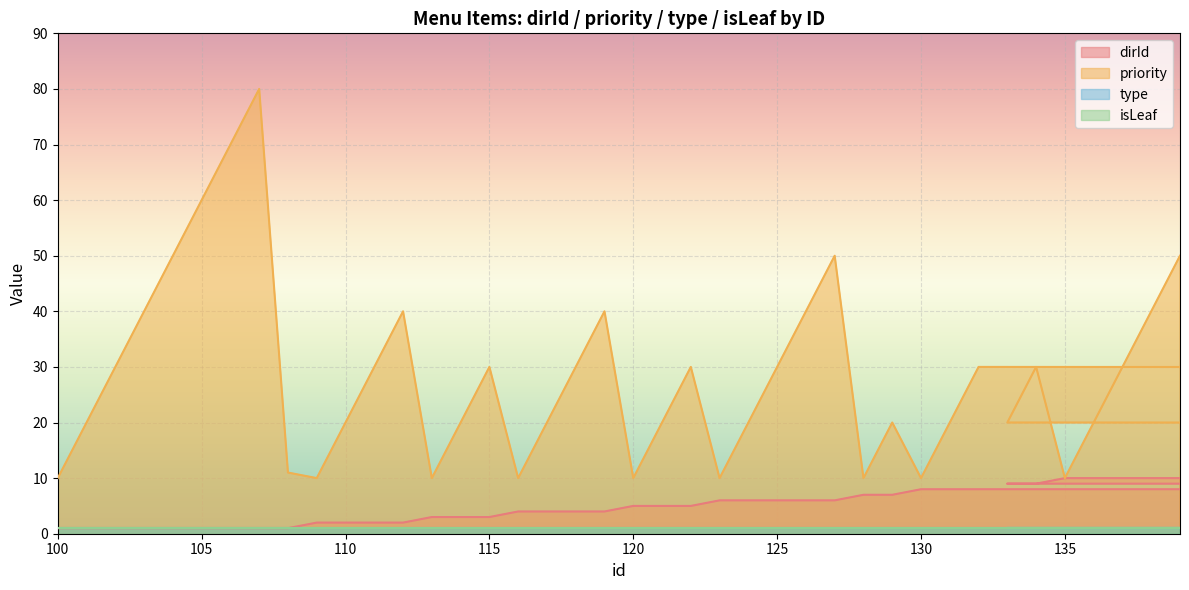

The value of dirId at 133 is 9. True or false?

True